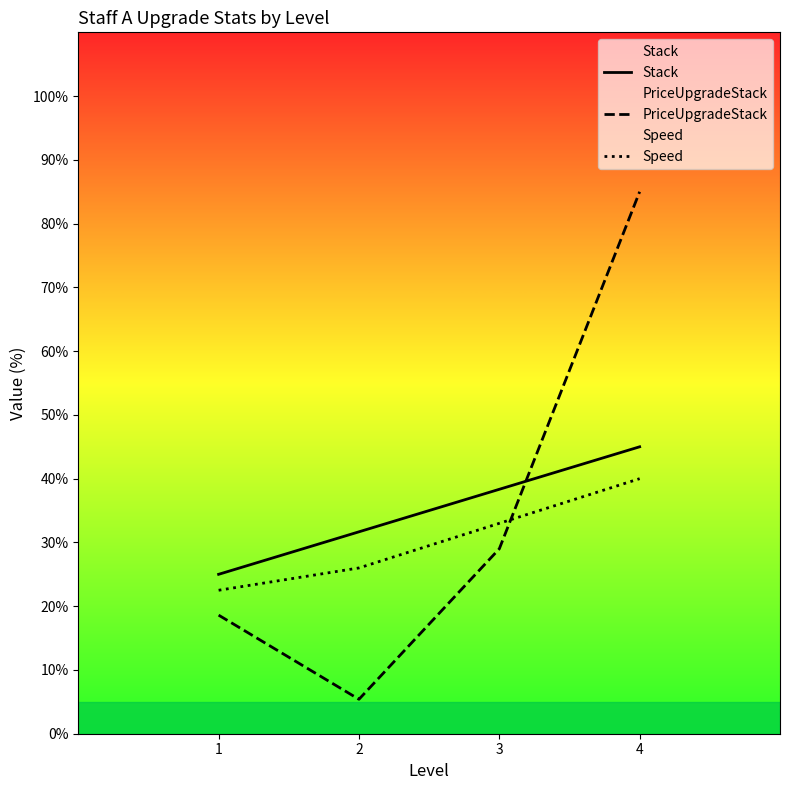

What are all the series names shown in the legend?

Stack, PriceUpgradeStack, Speed